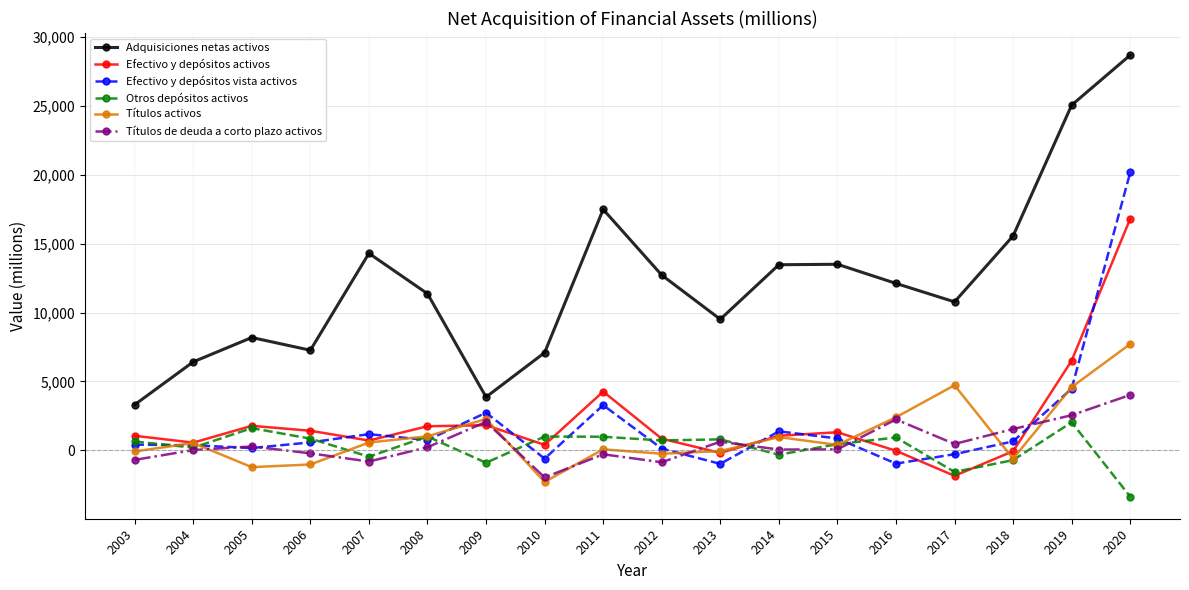

At which label is Efectivo y depósitos vista activos closest to 9597?

2019